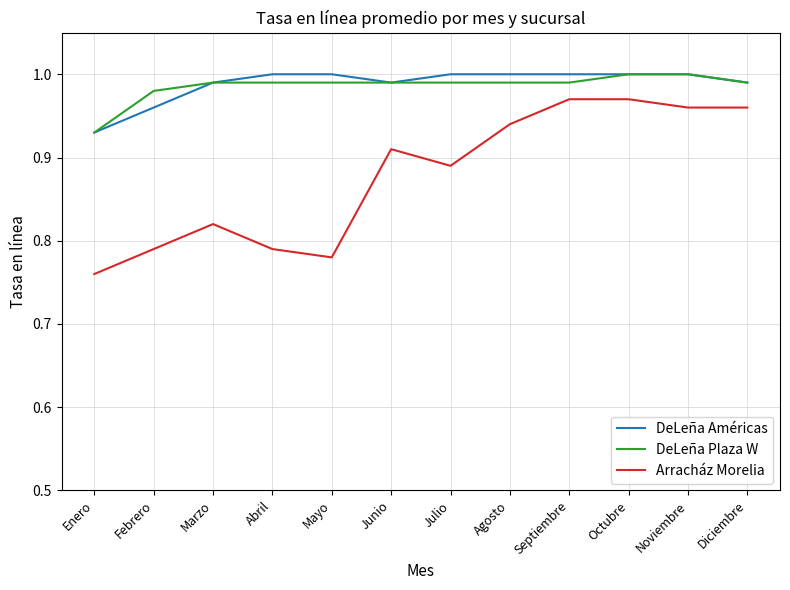

The value of Arracház Morelia at Julio is 0.5. True or false?

False